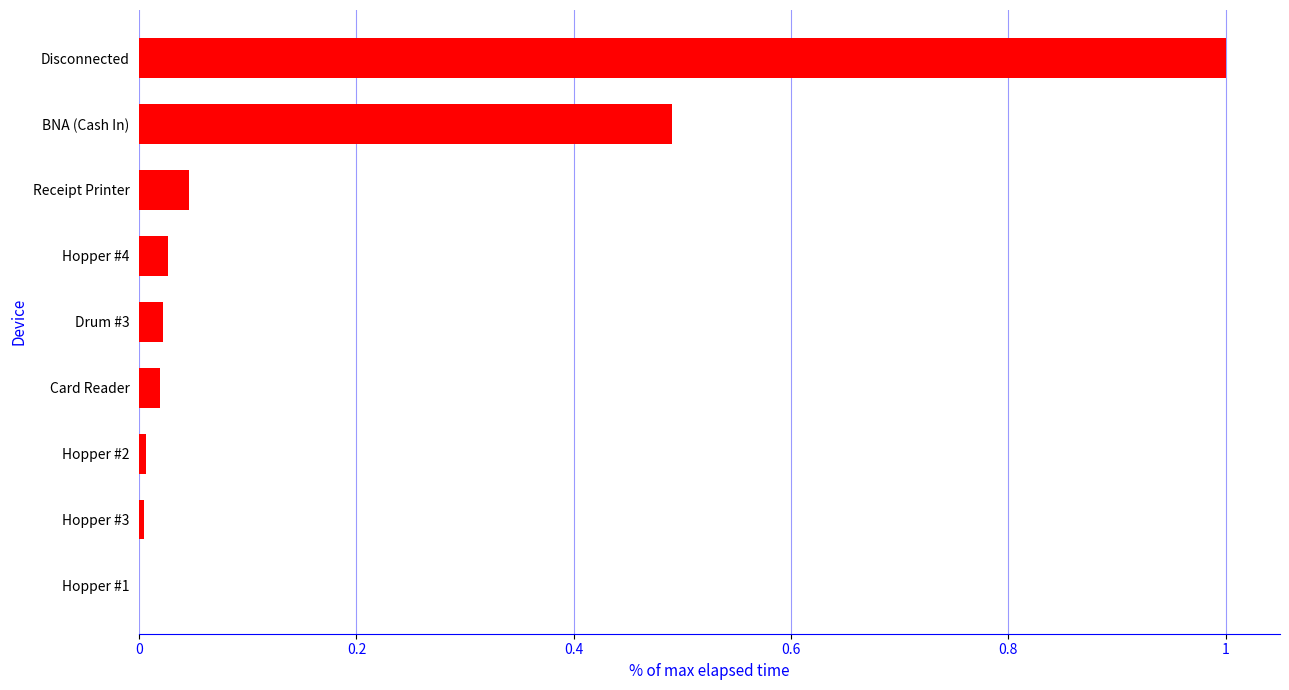

True or false: the data shows 0.0 at Hopper #4.

True